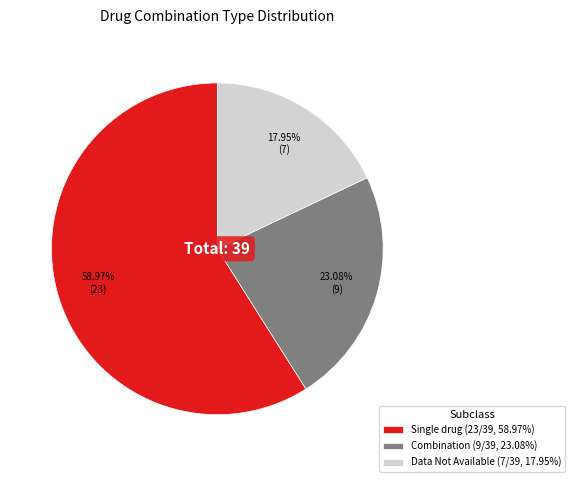

Which category accounts for the majority?

Single drug (23/39, 58.97%)